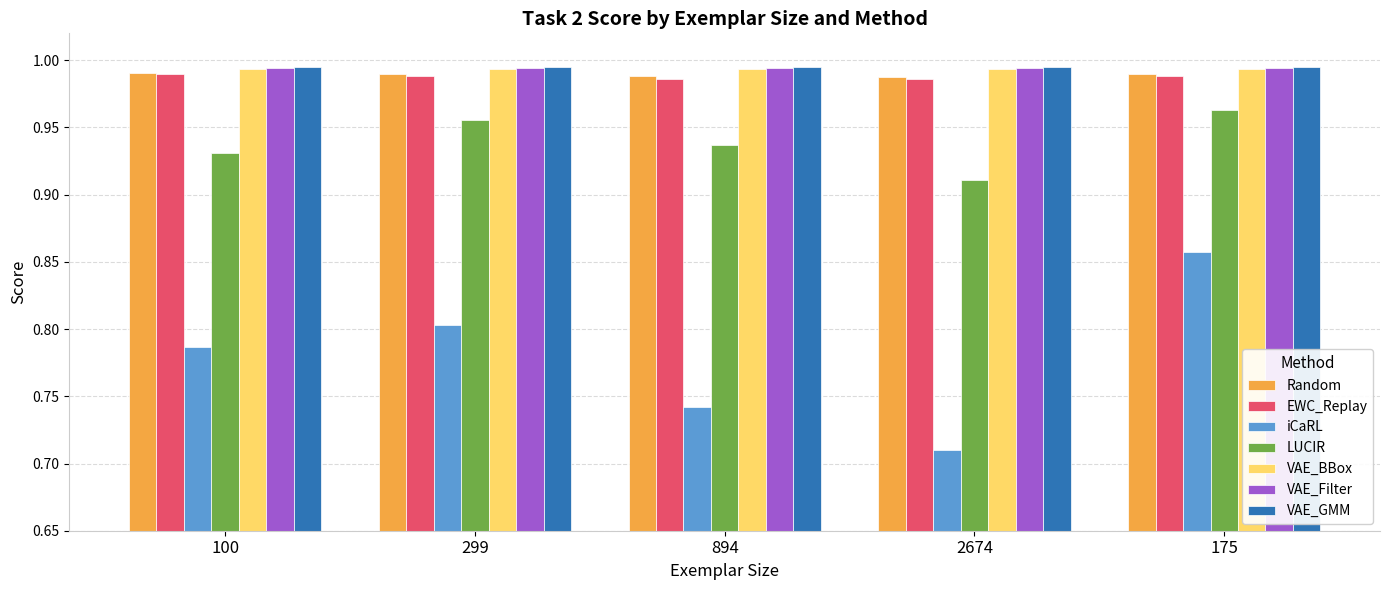

What is the sum of the Random values at 100 and 299?

2.0